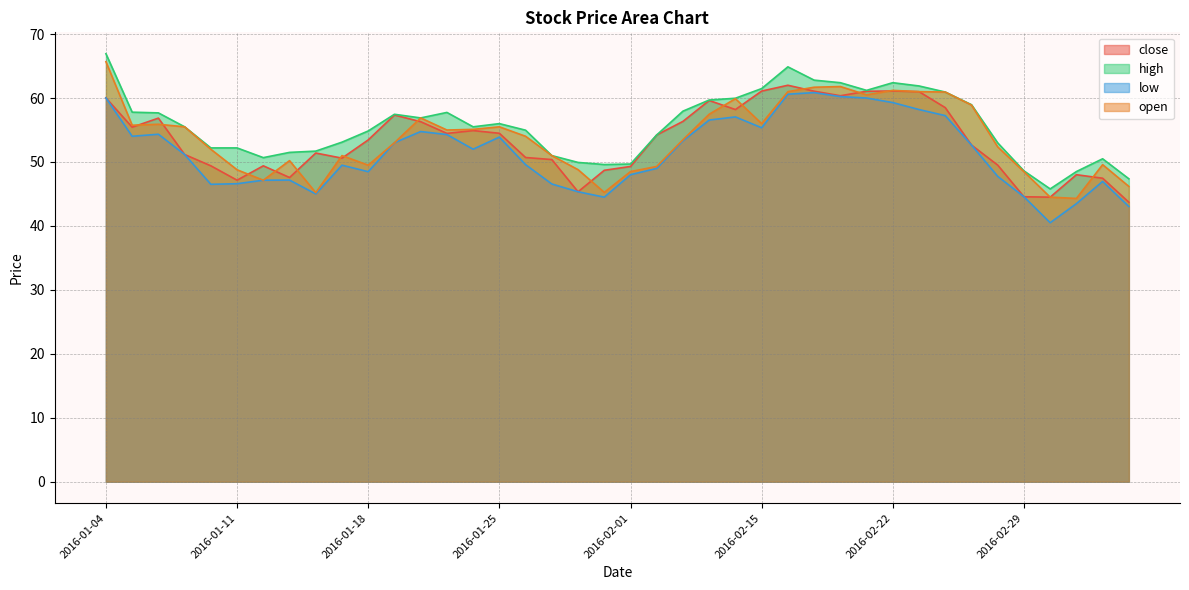

The value of low at 2016-01-08 is 46.5. True or false?

True